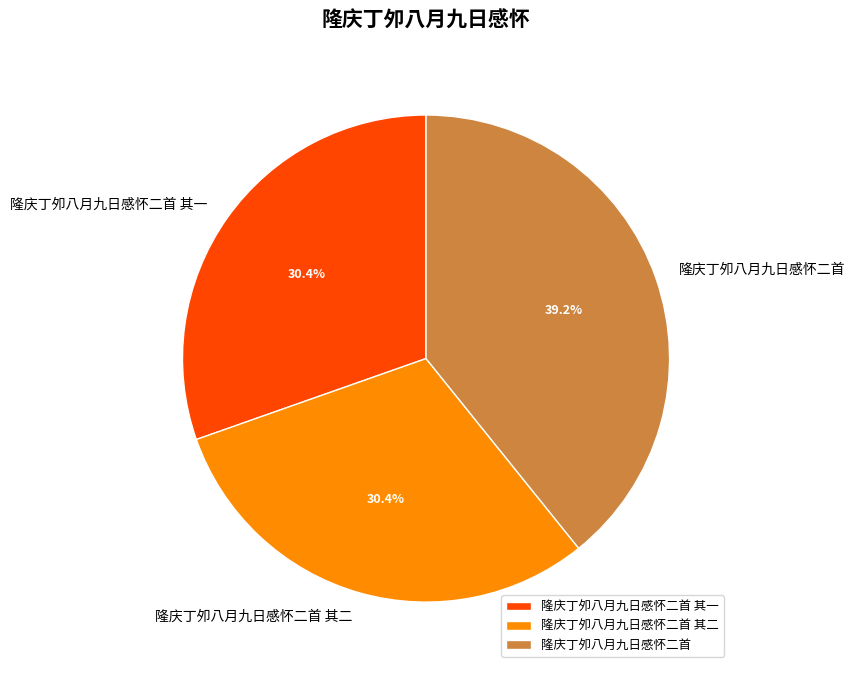

Combined, what portion of the pie is 隆庆丁夘八月九日感怀二首 其二 and 隆庆丁夘八月九日感怀二首 其一?

60.8%